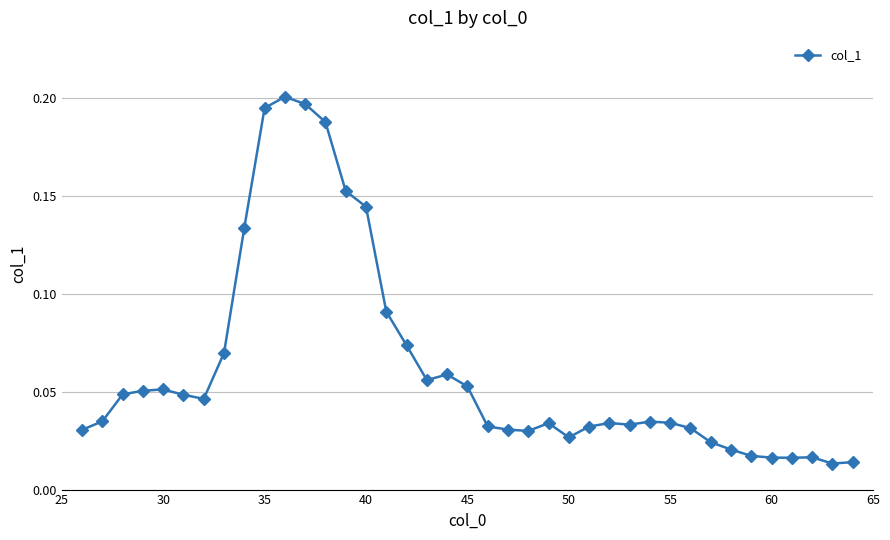

Is this an area chart (filled region under the line)?

No